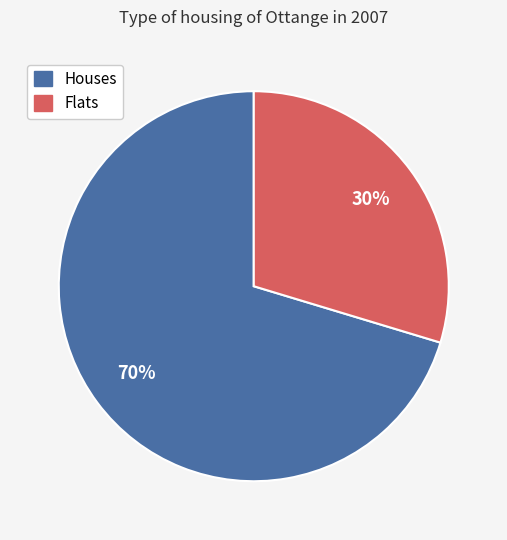

Is there a majority slice in this chart?

Yes